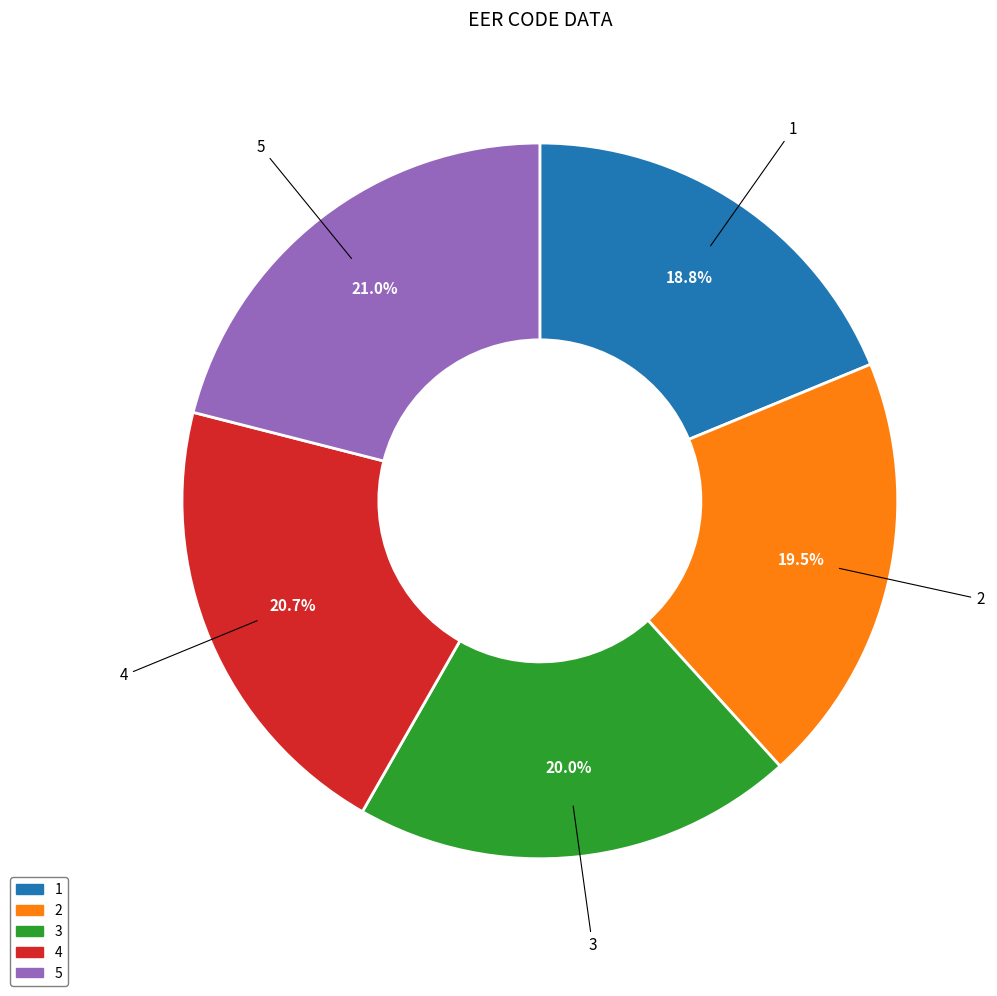

The 3 slice represents 34% of the pie. True or false?

False